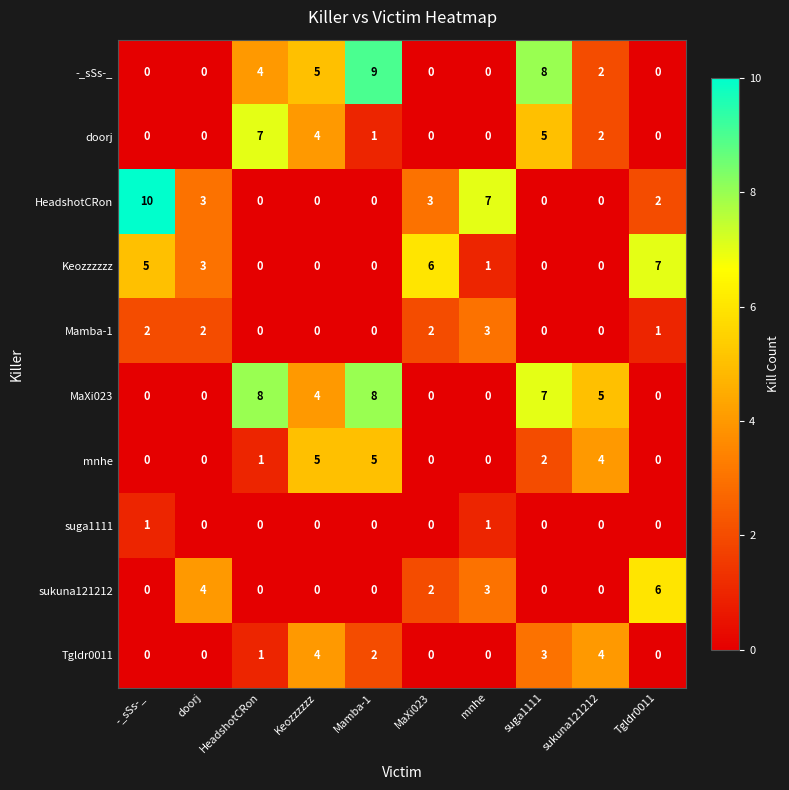

At how many categories does at least one series exceed 0?

10